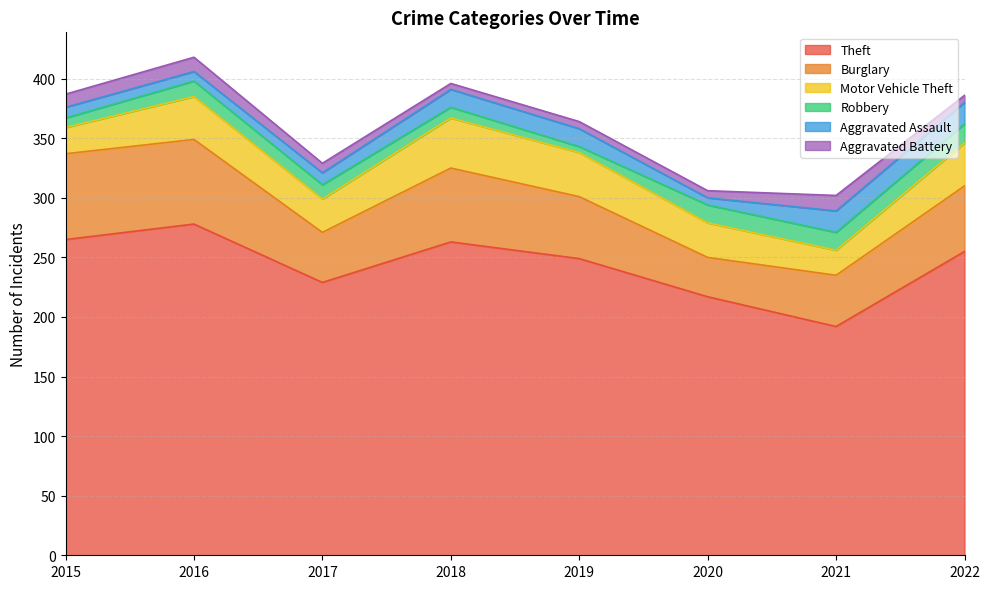

The Motor Vehicle Theft series shows 18 at 2016. True or false?

False